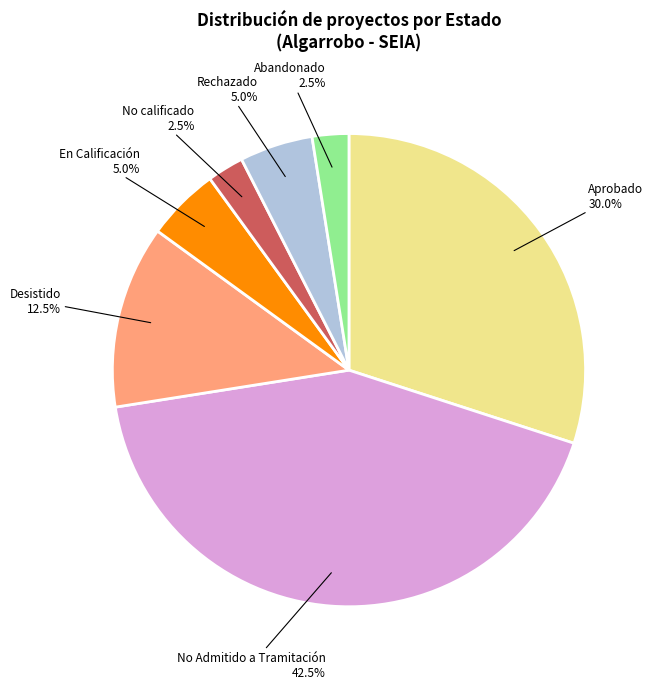

Which slice is the largest?

No Admitido a Tramitación